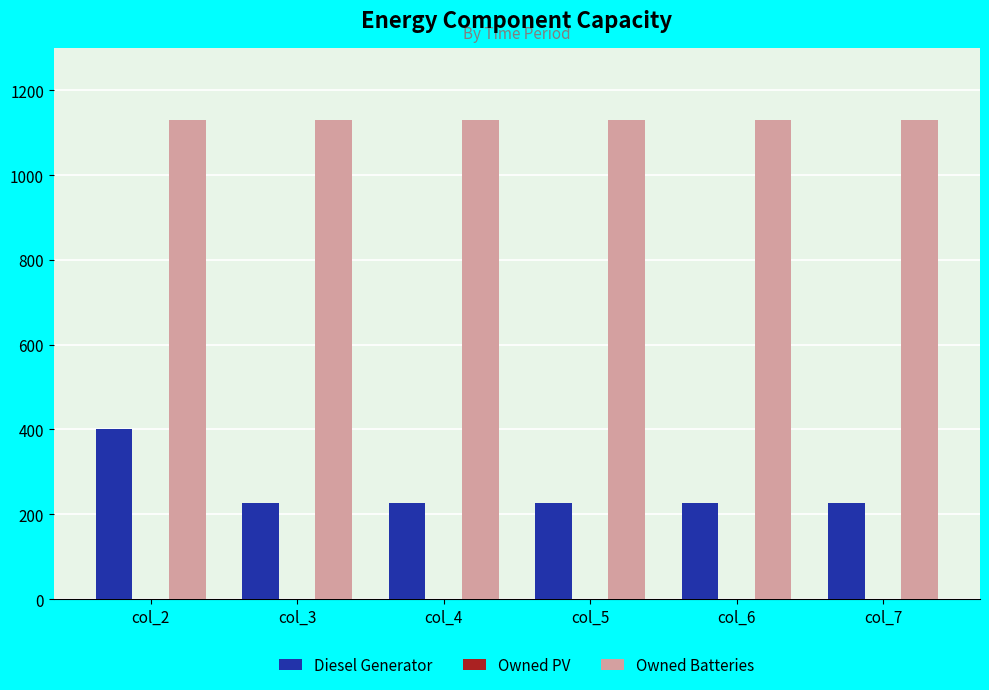

What is the difference between the Diesel Generator values at col_7 and col_2?

173